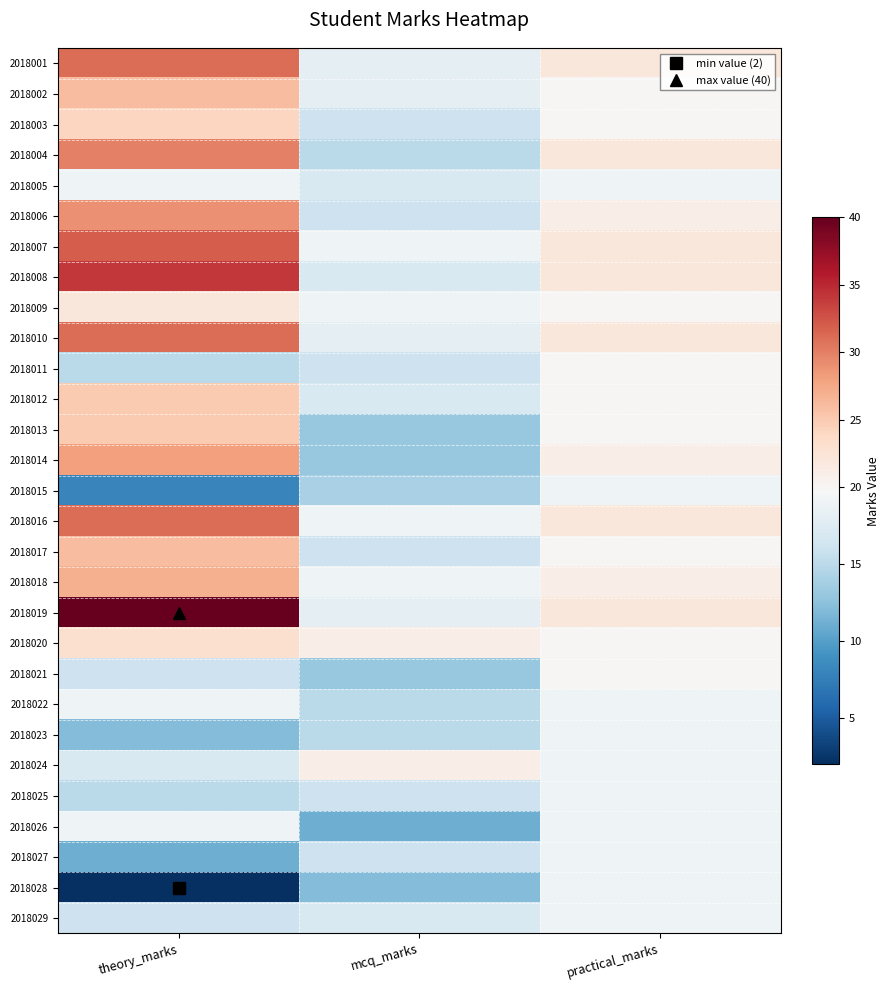

Reading left to right, extract all data points from this chart.

2018001: theory_marks=31	mcq_marks=18	practical_marks=22
2018002: theory_marks=26	mcq_marks=18	practical_marks=20
2018003: theory_marks=24	mcq_marks=16	practical_marks=20
2018004: theory_marks=30	mcq_marks=15	practical_marks=22
2018005: theory_marks=19	mcq_marks=17	practical_marks=19
2018006: theory_marks=29	mcq_marks=16	practical_marks=21
2018007: theory_marks=32	mcq_marks=19	practical_marks=22
2018008: theory_marks=34	mcq_marks=17	practical_marks=22
2018009: theory_marks=22	mcq_marks=19	practical_marks=20
2018010: theory_marks=31	mcq_marks=18	practical_marks=22
2018011: theory_marks=15	mcq_marks=16	practical_marks=20
2018012: theory_marks=25	mcq_marks=17	practical_marks=20
2018013: theory_marks=25	mcq_marks=13	practical_marks=20
2018014: theory_marks=28	mcq_marks=13	practical_marks=21
2018015: theory_marks=8	mcq_marks=14	practical_marks=19
2018016: theory_marks=31	mcq_marks=19	practical_marks=22
2018017: theory_marks=26	mcq_marks=16	practical_marks=20
2018018: theory_marks=27	mcq_marks=19	practical_marks=21
2018019: theory_marks=40	mcq_marks=18	practical_marks=22
2018020: theory_marks=23	mcq_marks=21	practical_marks=20
2018021: theory_marks=16	mcq_marks=13	practical_marks=20
2018022: theory_marks=19	mcq_marks=15	practical_marks=19
2018023: theory_marks=12	mcq_marks=15	practical_marks=19
2018024: theory_marks=17	mcq_marks=21	practical_marks=19
2018025: theory_marks=15	mcq_marks=16	practical_marks=19
2018026: theory_marks=19	mcq_marks=11	practical_marks=19
2018027: theory_marks=11	mcq_marks=16	practical_marks=19
2018028: theory_marks=2	mcq_marks=12	practical_marks=19
2018029: theory_marks=16	mcq_marks=17	practical_marks=19